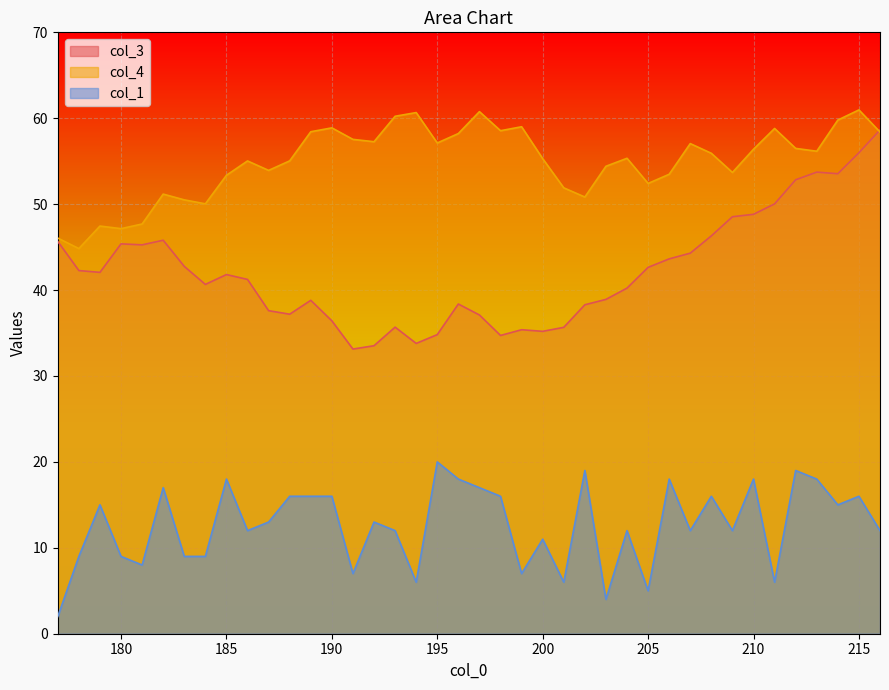

What is the sum of all col_3 values?

1686.7